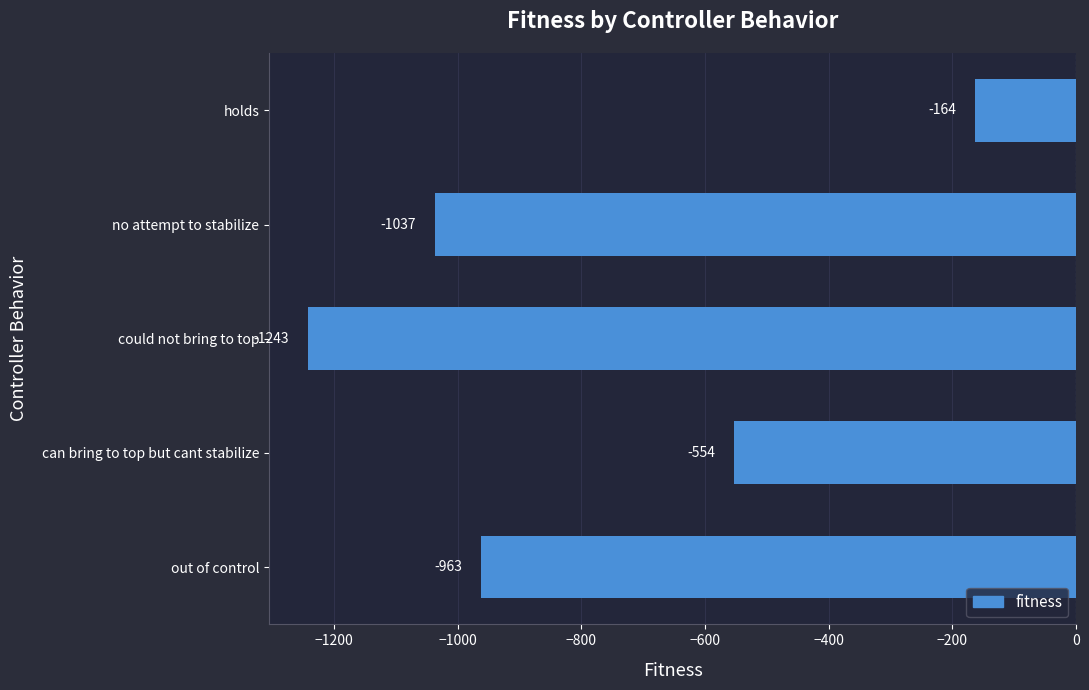

List the labels in order of value, largest first.

holds, can bring to top but cant stabilize, out of control, no attempt to stabilize, could not bring to top